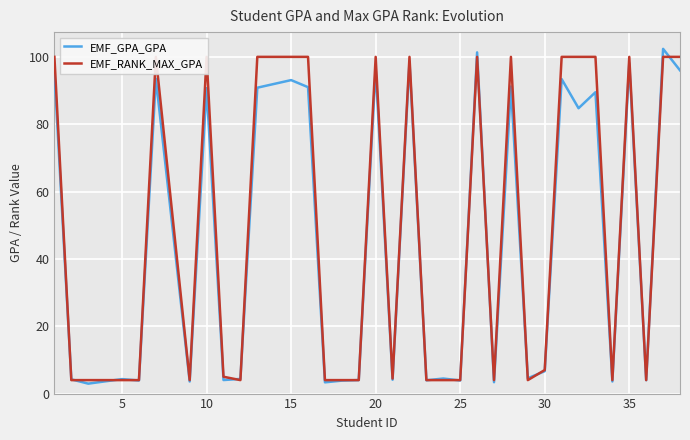

What is the maximum value for EMF_GPA_GPA?

102.4